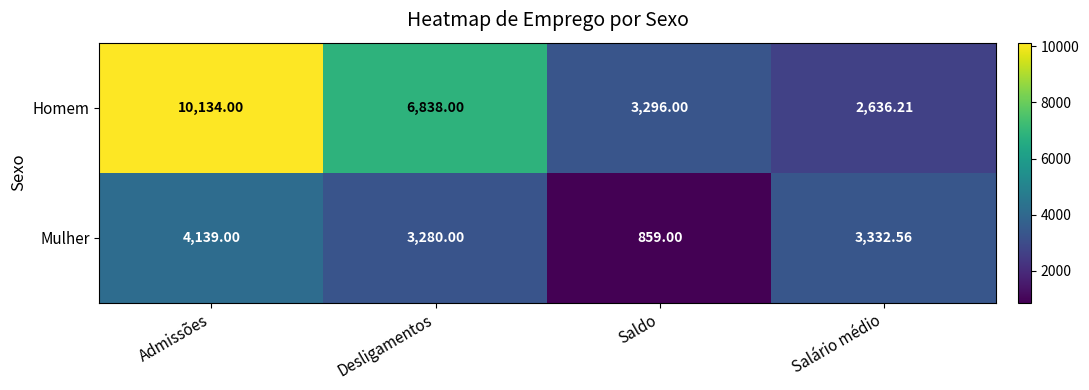

List the series in order of their peak value, highest first.

Homem, Mulher